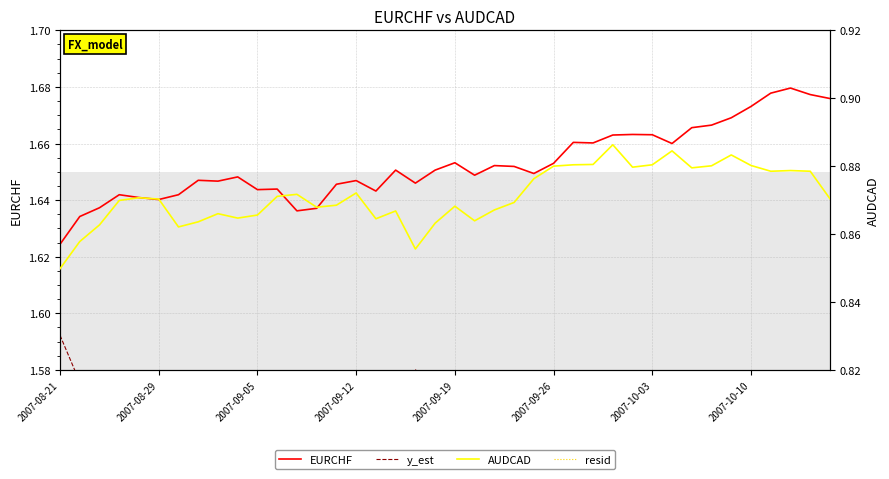

At which label is EURCHF closest to 1?

2007-08-21